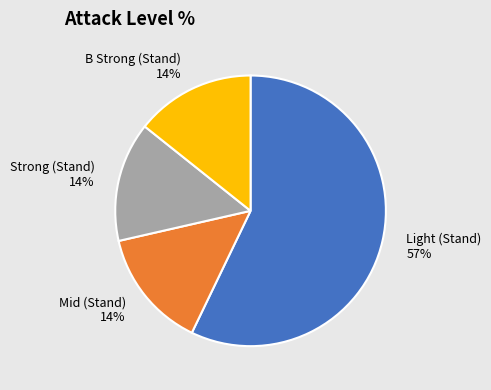

Is Light (Stand) the majority of the pie?

Yes